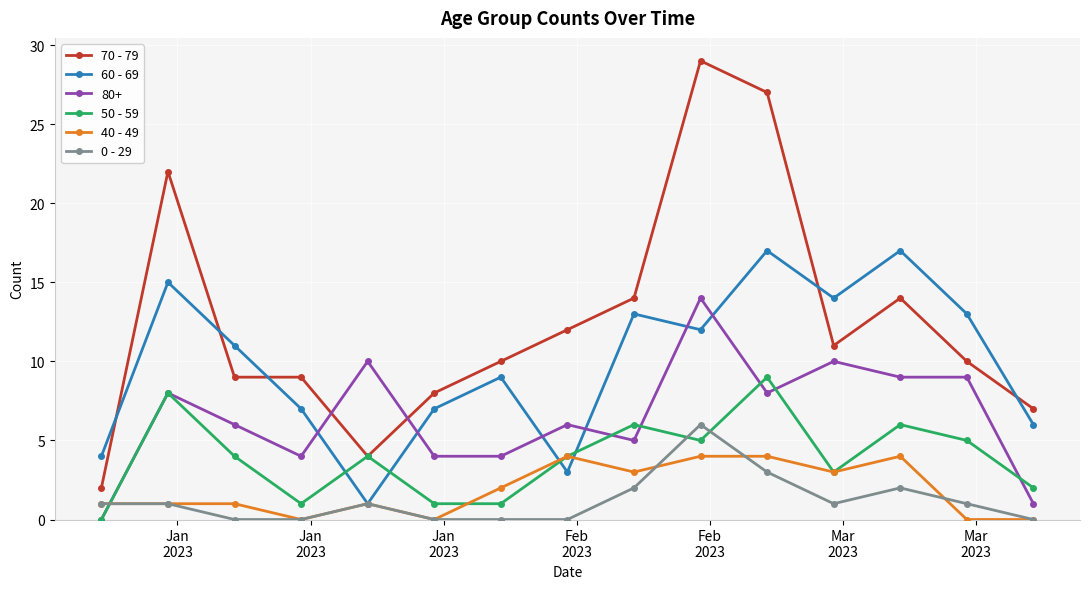

Which series has the widest spread of values?

70 - 79